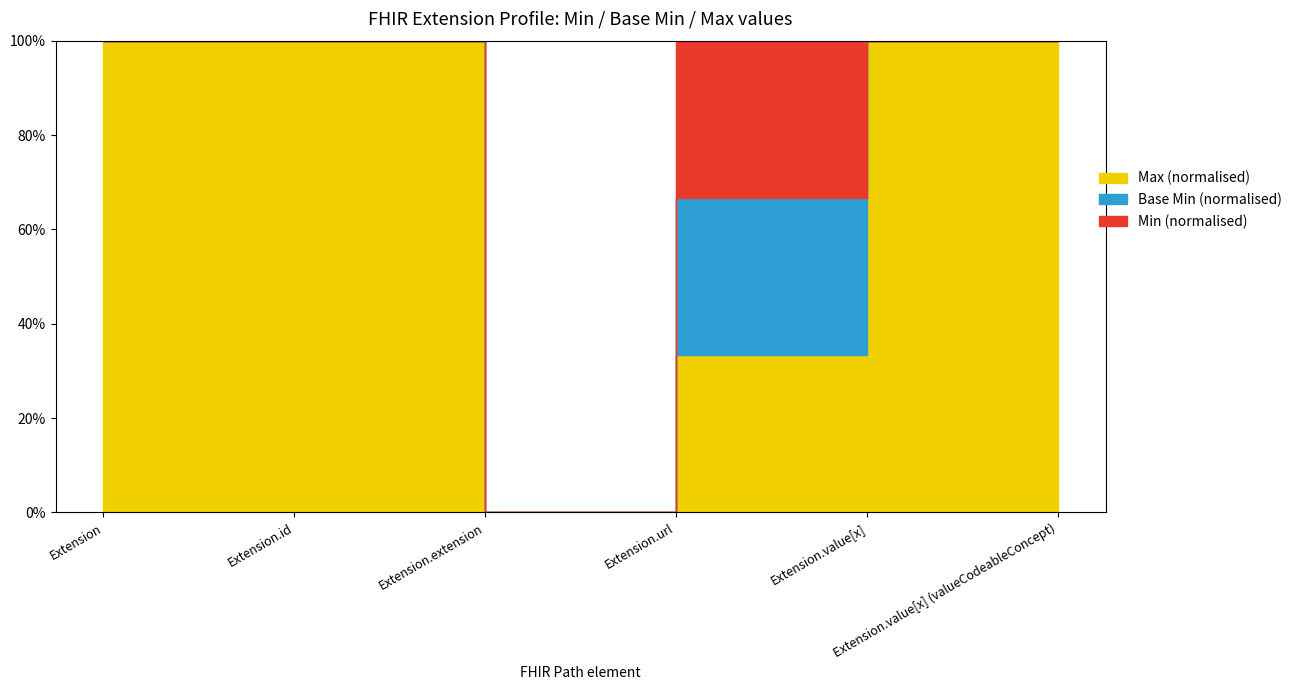

How many values in the Max_numeric series are below 1?

1